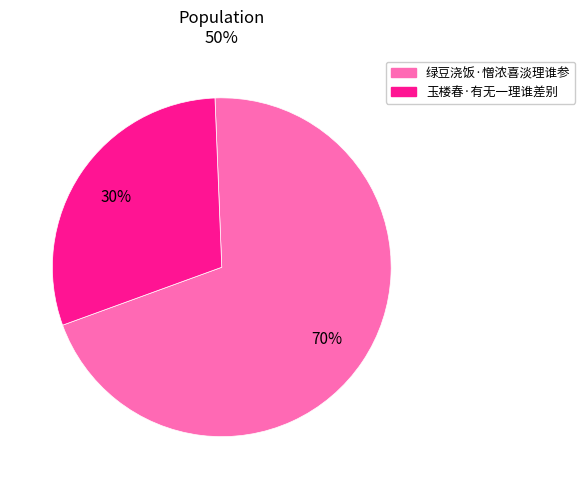

Which category has the biggest portion of the pie?

绿豆浇饭·憎浓喜淡理谁参